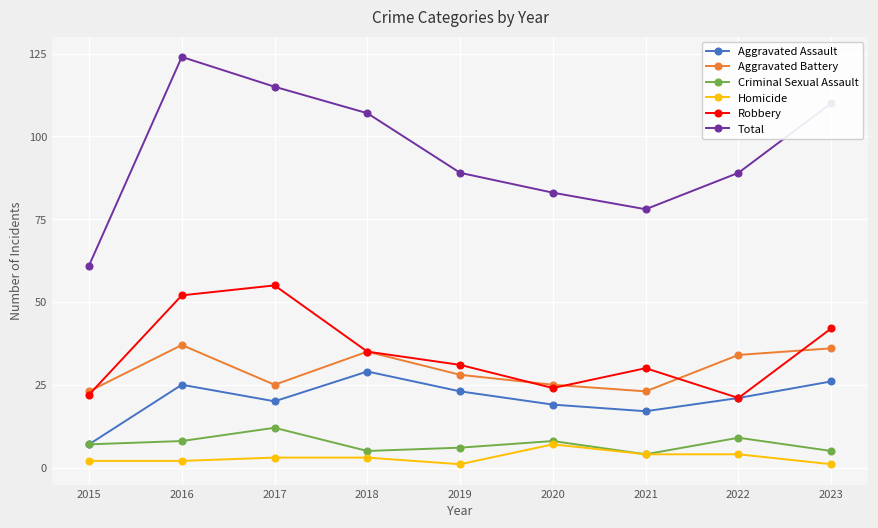

At which label does Aggravated Assault reach its peak?

2018